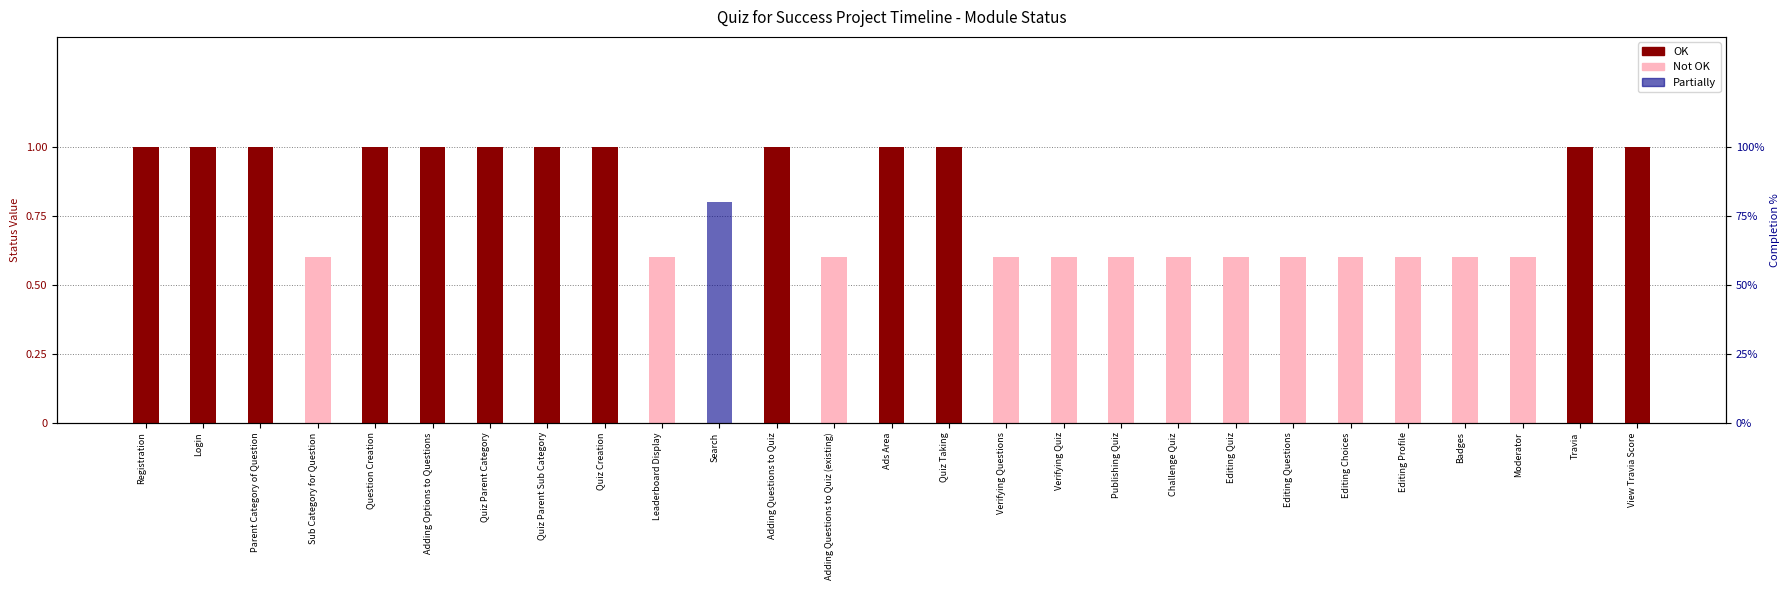

Reading left to right, list all the values displayed in this chart.

OK: Registration=1.0	Login=1.0	Parent Category of Question=1.0	Sub Category for Question=0.0	Question Creation=1.0	Adding Options to Questions=1.0	Quiz Parent Category=1.0	Quiz Parent Sub Category=1.0	Quiz Creation=1.0	Leaderboard Display=0.0	Search=0.0	Adding Questions to Quiz=1.0	Adding Questions to Quiz (existing)=0.0	Ads Area=1.0	Quiz Taking=1.0	Verifying Questions=0.0	Verifying Quiz=0.0	Publishing Quiz=0.0	Challenge Quiz=0.0	Editing Quiz=0.0	Editing Questions=0.0	Editing Choices=0.0	Editing Profile=0.0	Badges=0.0	Moderator=0.0	Travia=1.0	View Travia Score=1.0
Not OK: Registration=0.0	Login=0.0	Parent Category of Question=0.0	Sub Category for Question=0.6	Question Creation=0.0	Adding Options to Questions=0.0	Quiz Parent Category=0.0	Quiz Parent Sub Category=0.0	Quiz Creation=0.0	Leaderboard Display=0.6	Search=0.0	Adding Questions to Quiz=0.0	Adding Questions to Quiz (existing)=0.6	Ads Area=0.0	Quiz Taking=0.0	Verifying Questions=0.6	Verifying Quiz=0.6	Publishing Quiz=0.6	Challenge Quiz=0.6	Editing Quiz=0.6	Editing Questions=0.6	Editing Choices=0.6	Editing Profile=0.6	Badges=0.6	Moderator=0.6	Travia=0.0	View Travia Score=0.0
Partially: Registration=0.0	Login=0.0	Parent Category of Question=0.0	Sub Category for Question=0.0	Question Creation=0.0	Adding Options to Questions=0.0	Quiz Parent Category=0.0	Quiz Parent Sub Category=0.0	Quiz Creation=0.0	Leaderboard Display=0.0	Search=0.8	Adding Questions to Quiz=0.0	Adding Questions to Quiz (existing)=0.0	Ads Area=0.0	Quiz Taking=0.0	Verifying Questions=0.0	Verifying Quiz=0.0	Publishing Quiz=0.0	Challenge Quiz=0.0	Editing Quiz=0.0	Editing Questions=0.0	Editing Choices=0.0	Editing Profile=0.0	Badges=0.0	Moderator=0.0	Travia=0.0	View Travia Score=0.0